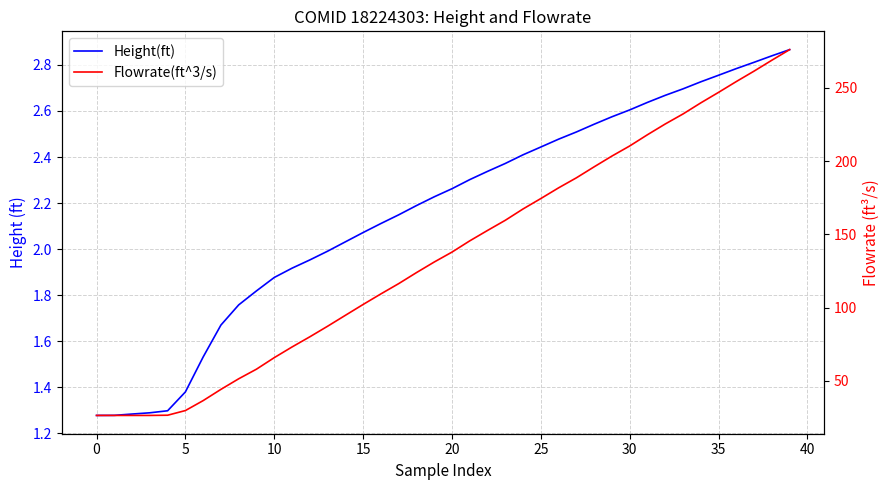

What is the sum of all Flowrate(ft^3/s) values?

5479.3